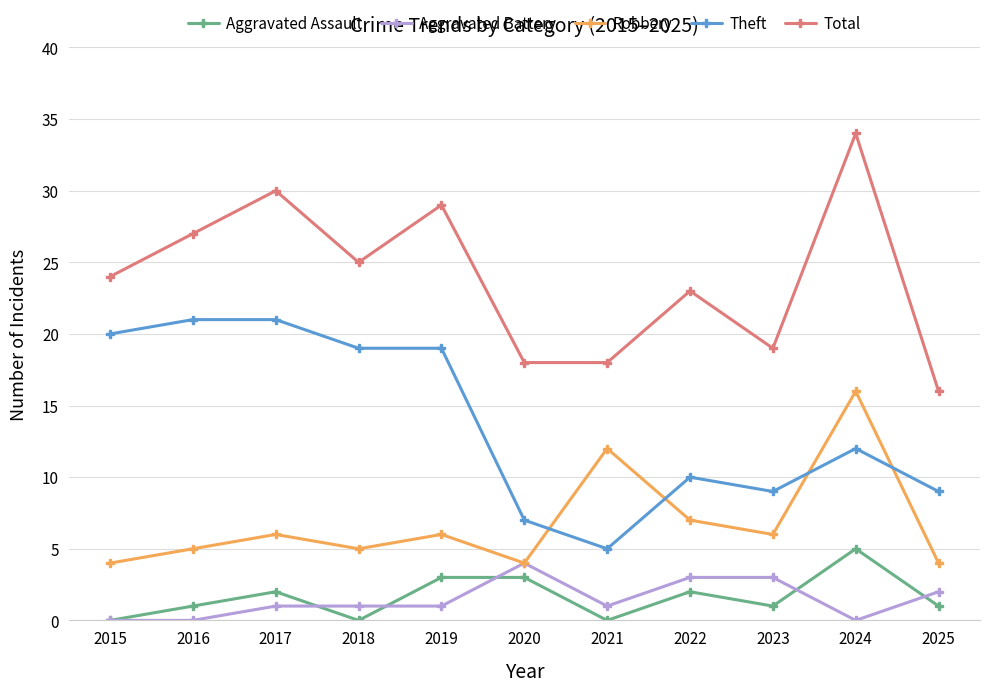

In Total, how many points are higher than both neighbors (excluding endpoints)?

4